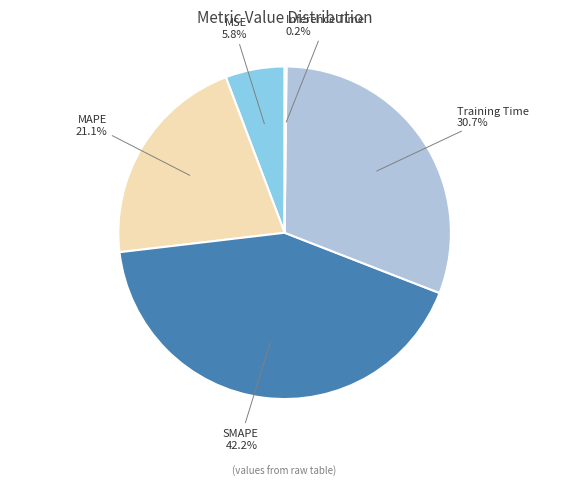

Is it true that MAPE is 21% of the pie?

True